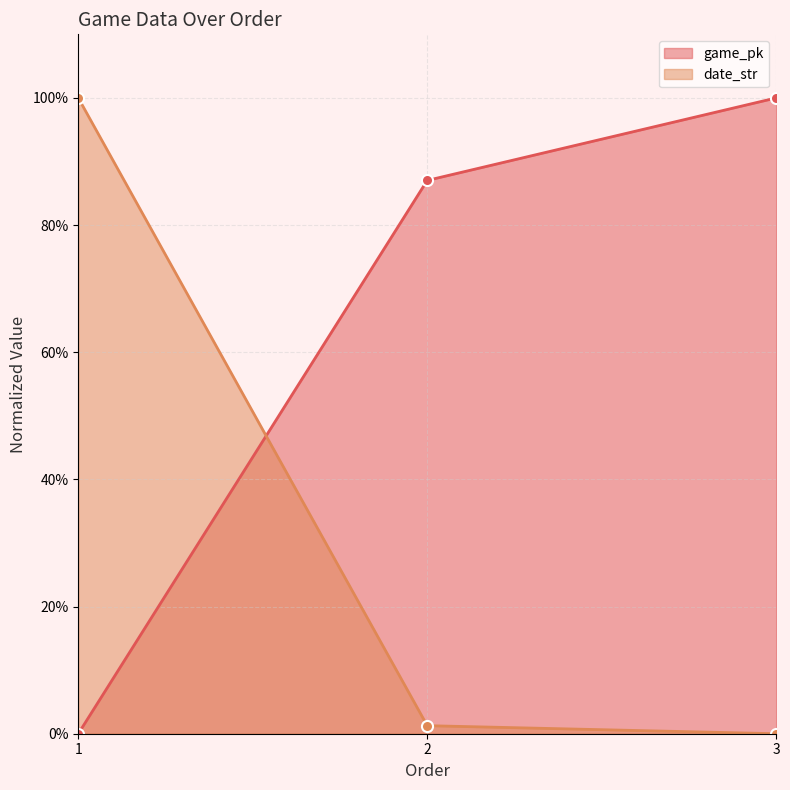

Reading left to right, extract all data points from this chart.

game_pk: 1=0.0	2=87.0	3=100.0
date_str: 1=100.0	2=1.3	3=0.0